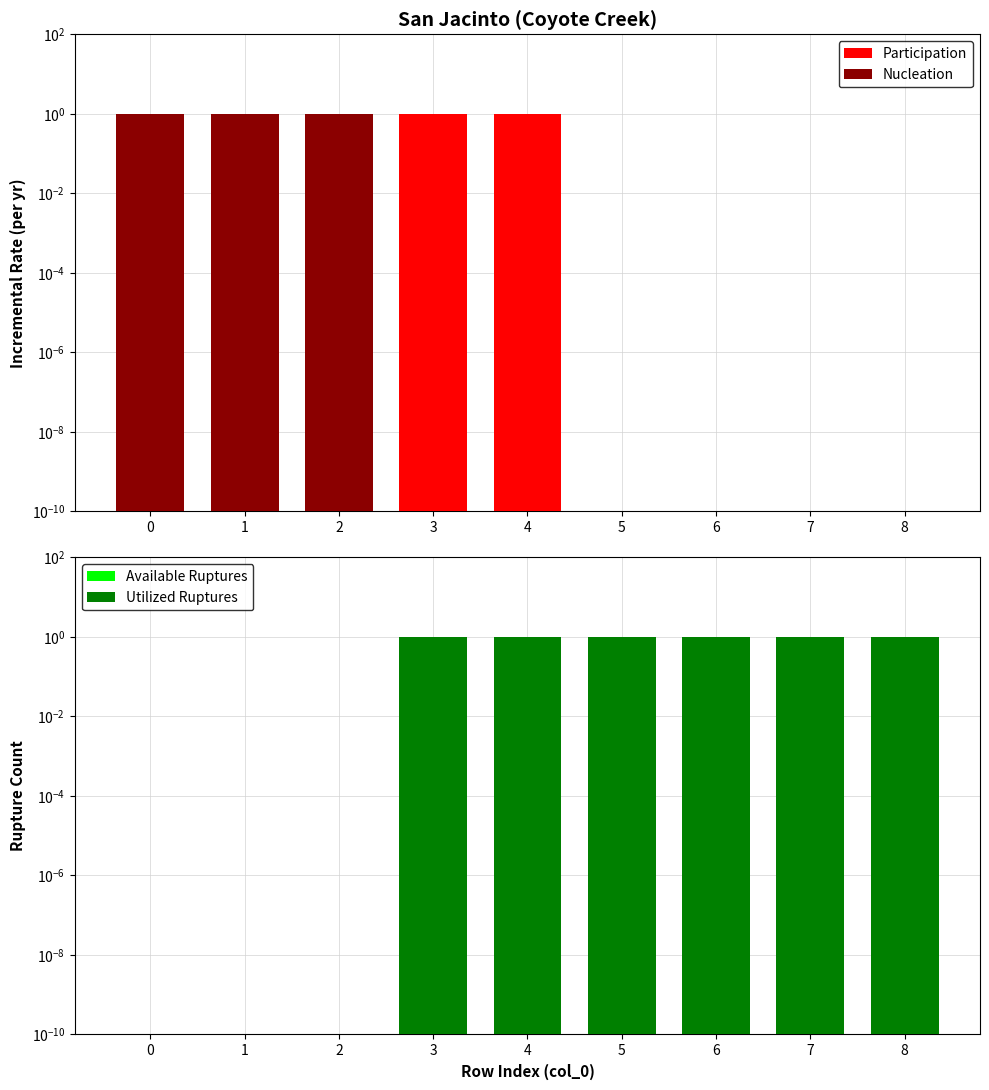

How many data points in Utilized Ruptures are less than 1?

3